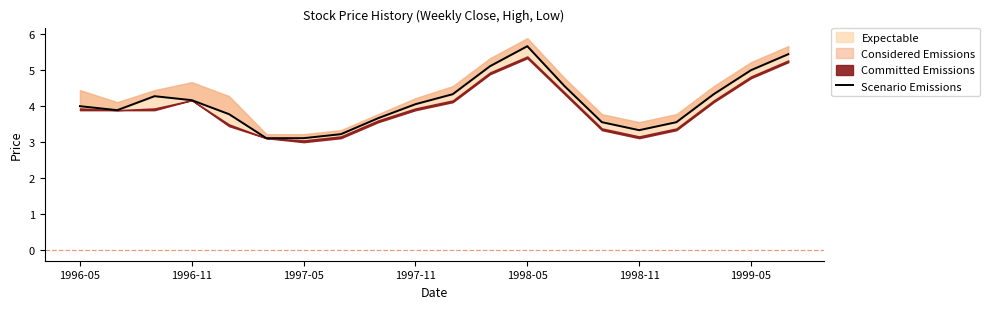

What is the ratio of the value at 11 to the value at 12?

0.9